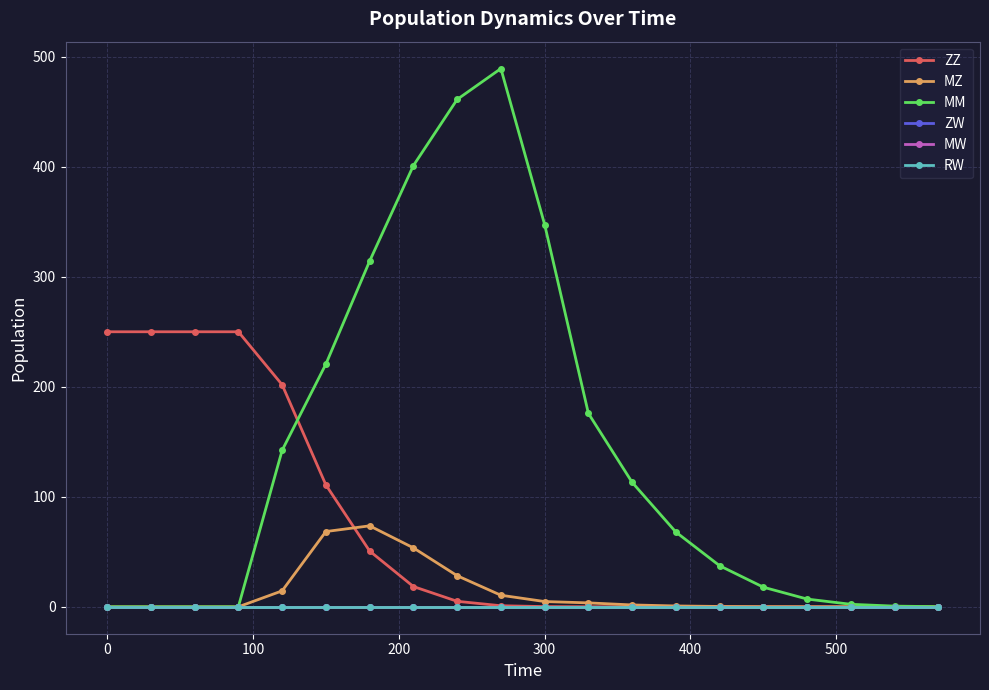

What are all the series names shown in the legend?

ZZ, MZ, MM, ZW, MW, RW